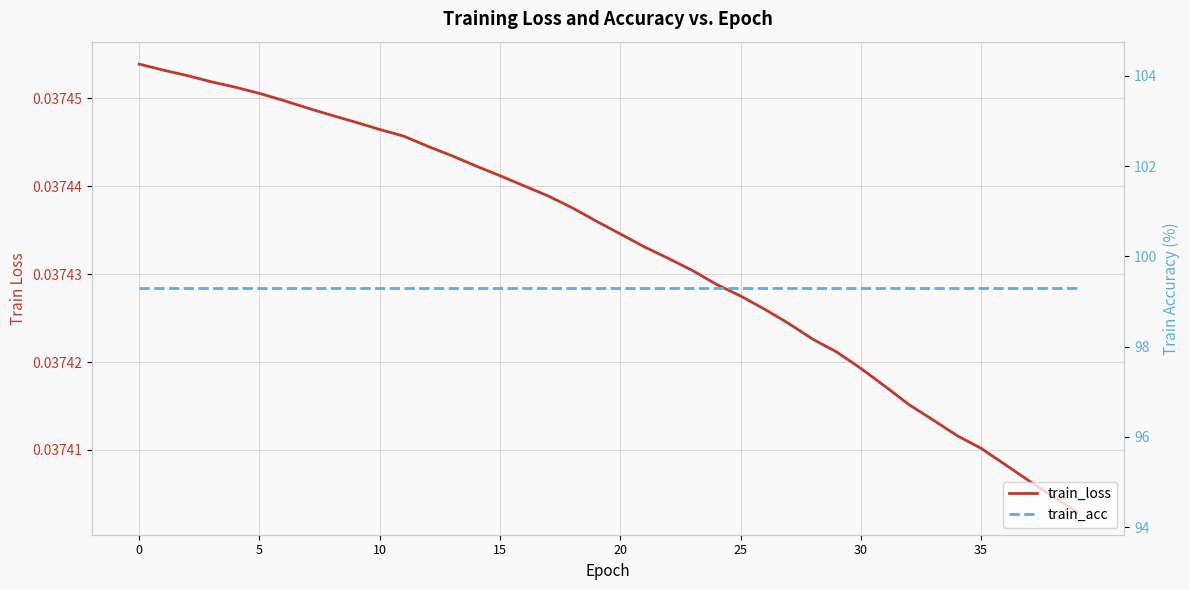

What is the spread (max minus min) of values at 0?

99.3